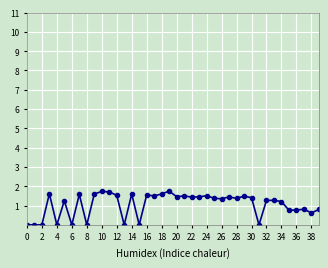

What is the value of the 17th point from the left?

1.6